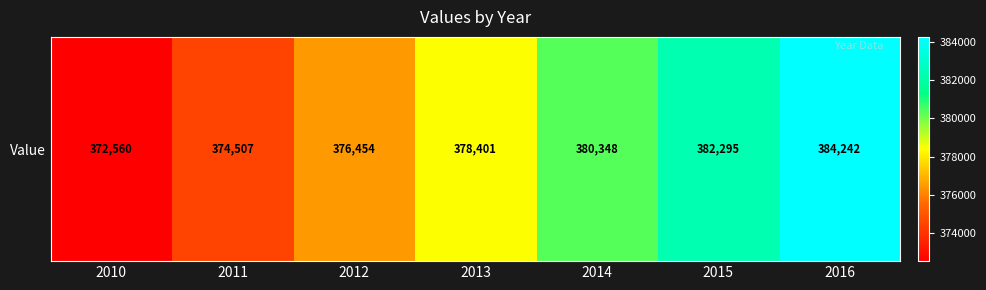

Reading left to right, extract all data points from this chart.

2010=372560	2011=374507	2012=376454	2013=378401	2014=380348	2015=382295	2016=384242